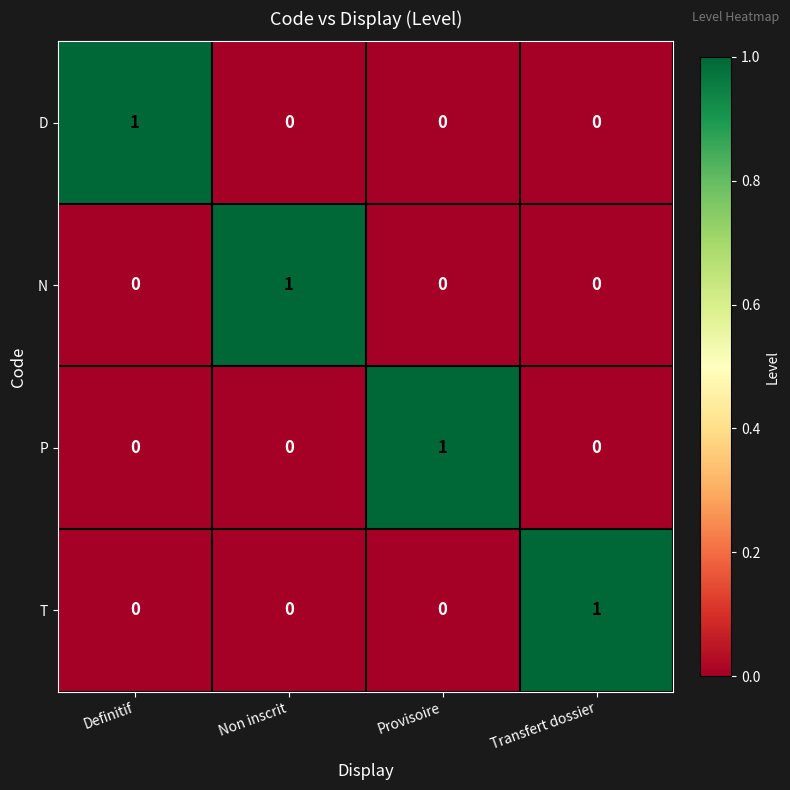

Count the P values in the range 0 to 1.

4